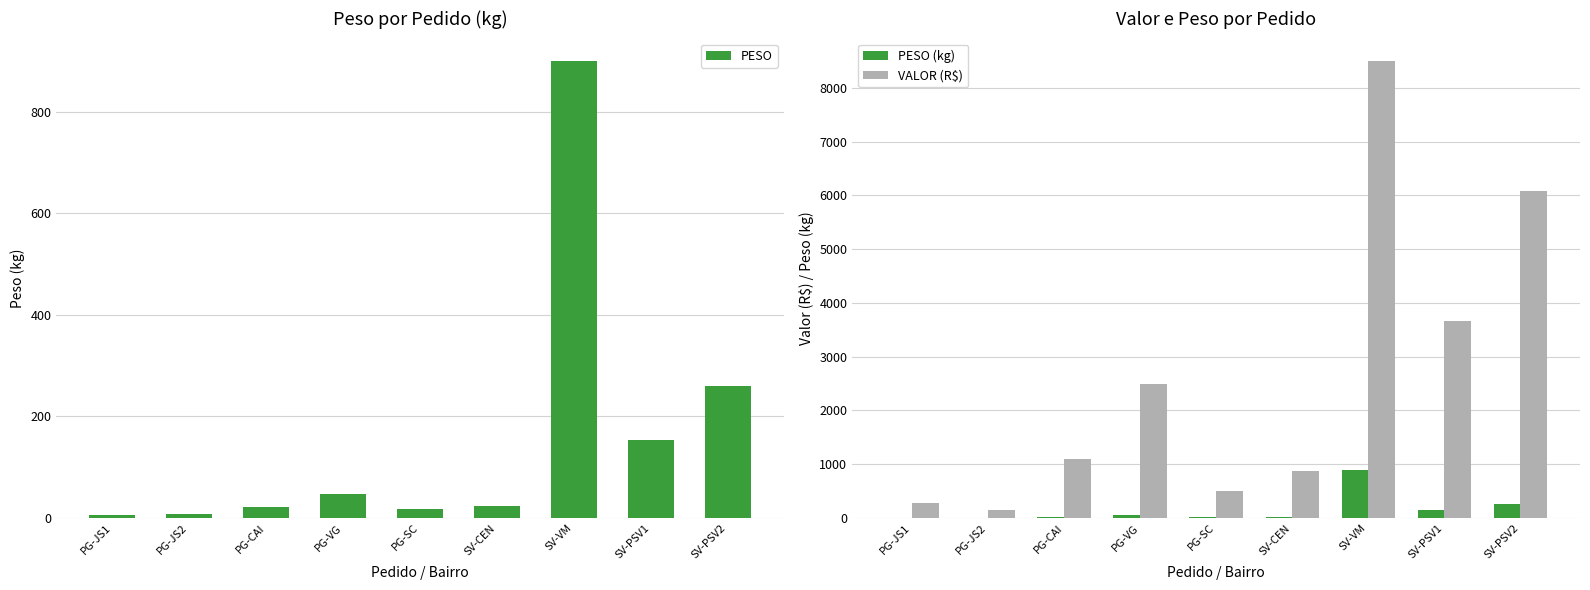

Is it true that PESO equals 9.8 at PG-VG?

False